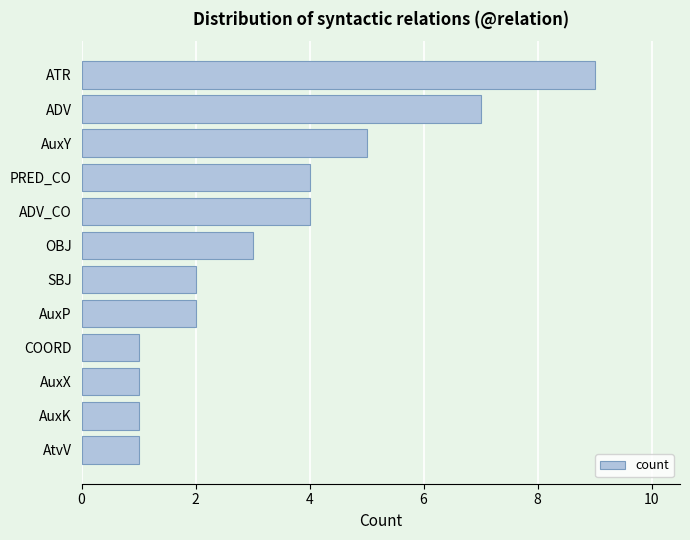

How many bars are there in total?

12